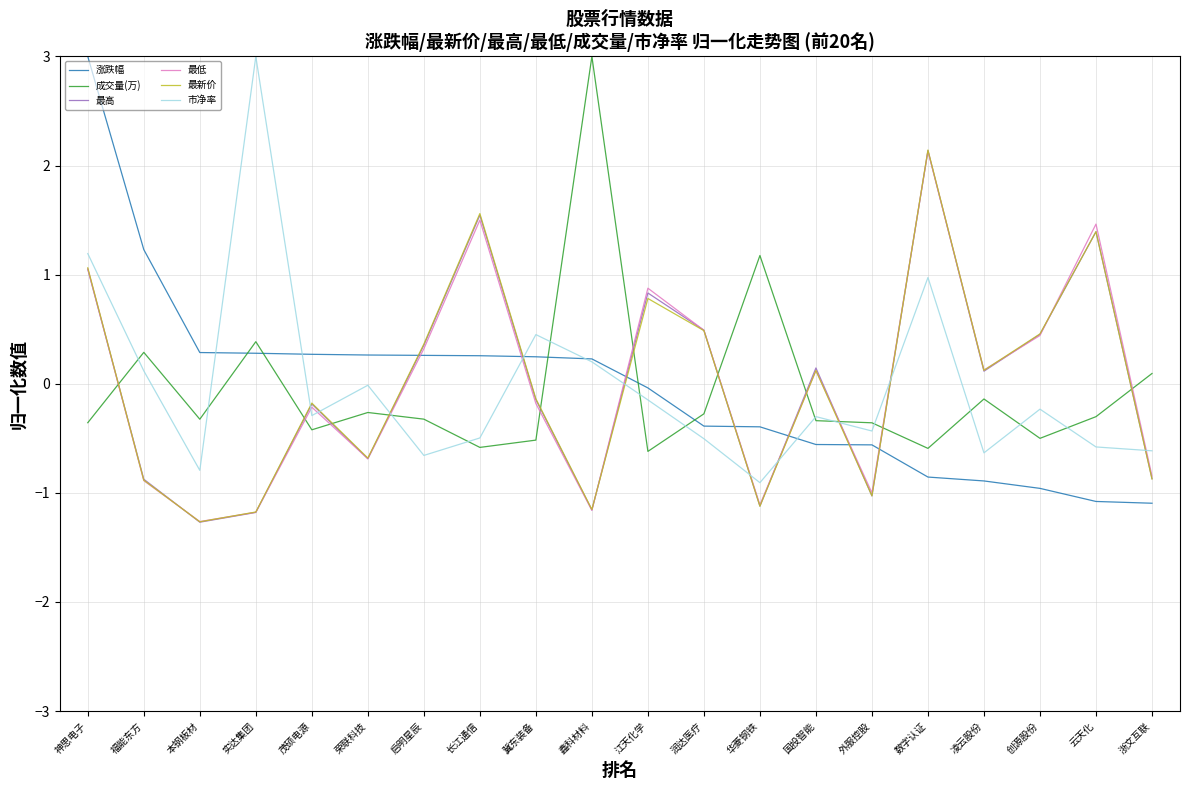

True or false: 最新价 has a value of -0.9 at 浙文互联.

True